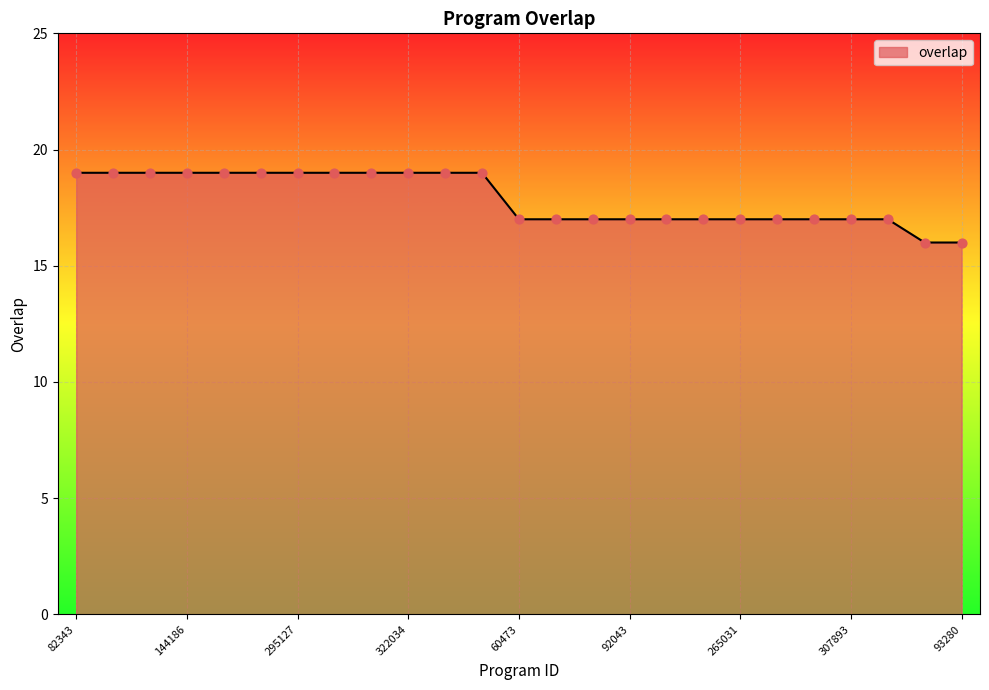

What is the smallest value displayed?

16